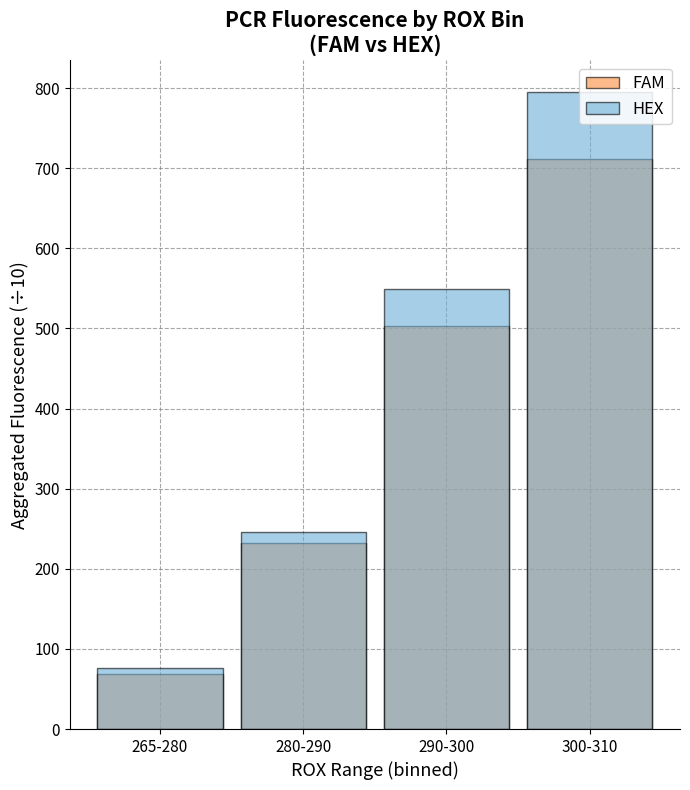

At which category does the chart reach its peak across all series?

300-310